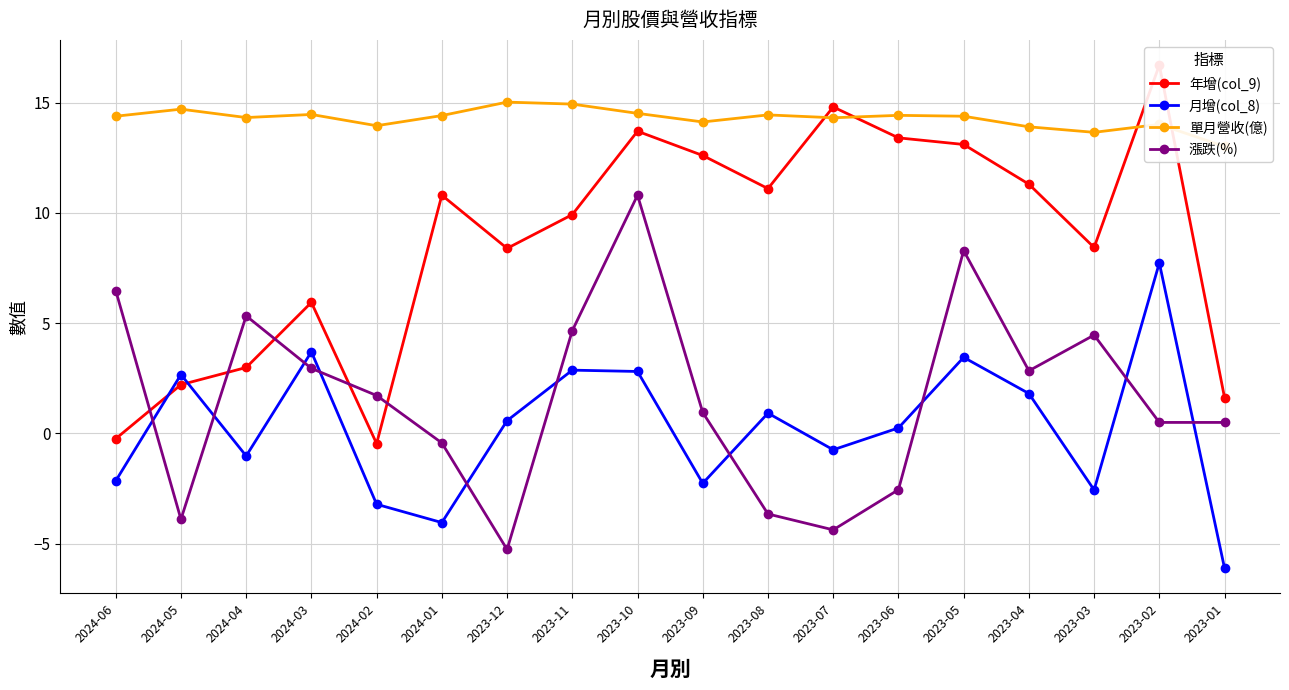

What position from the left is 2024-05?

2